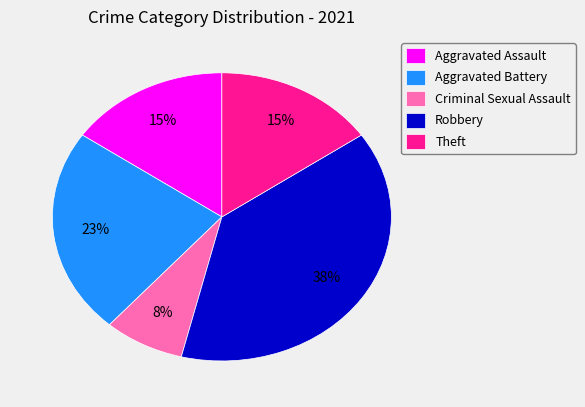

Which category has the biggest portion of the pie?

Robbery